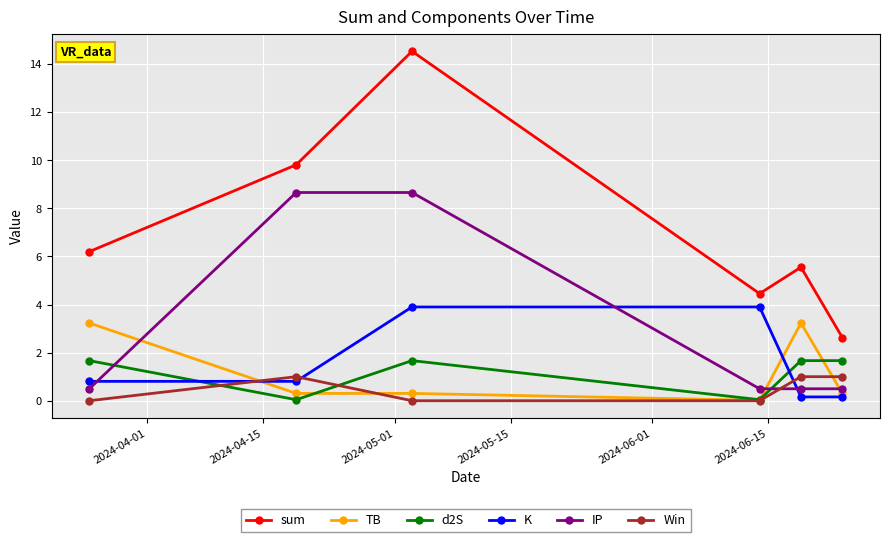

True or false: d2S and K cross at least once.

True